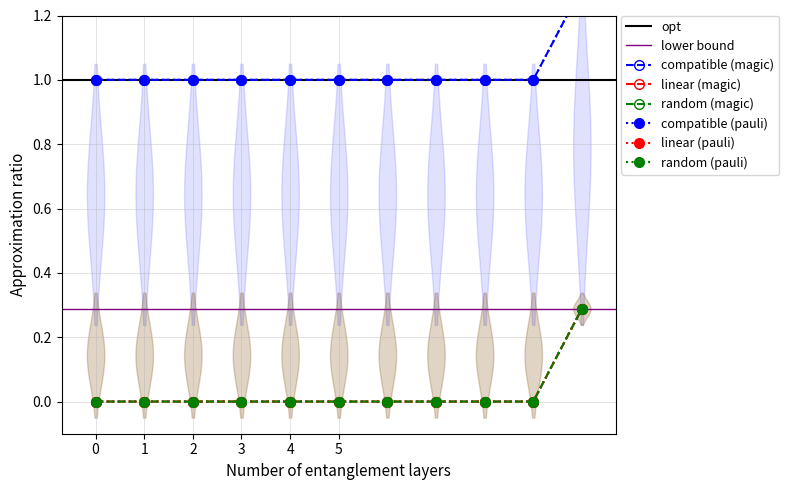

Does the chart have visible grid lines?

Yes